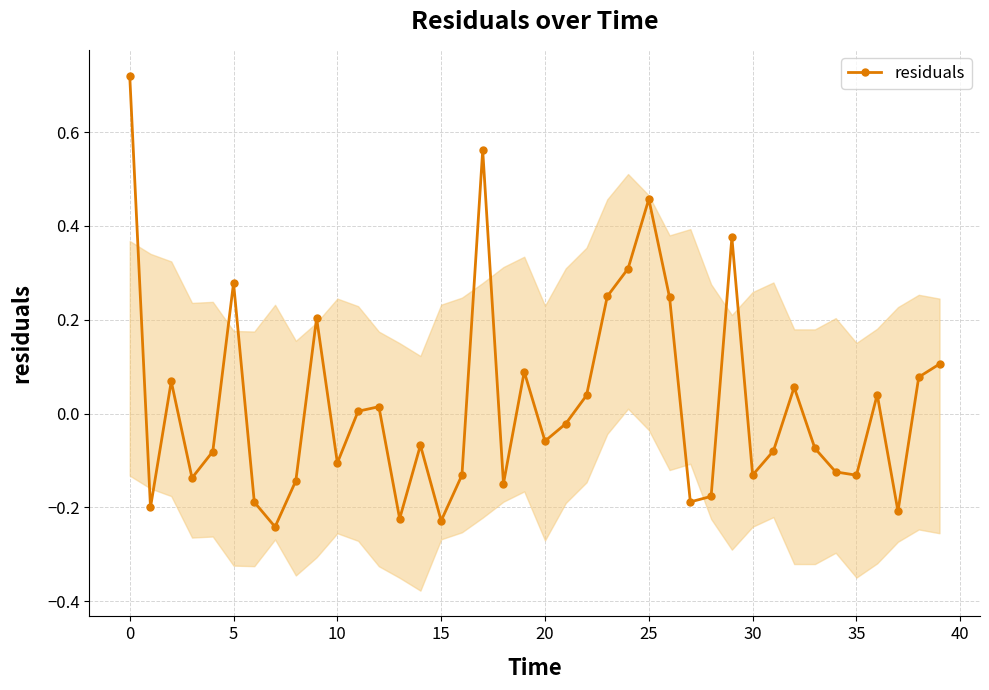

True or false: residuals has more than 1 points higher than both neighbors.

True